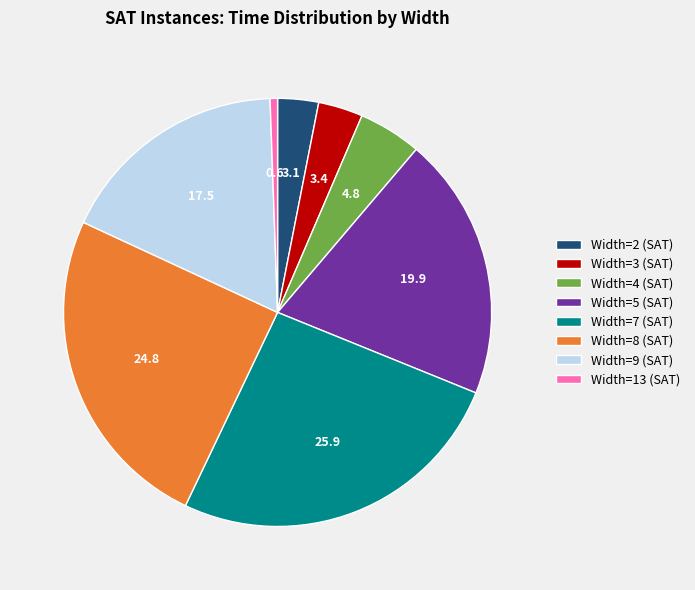

Is the sum of Width=2 (SAT) and Width=8 (SAT) greater than half?

No